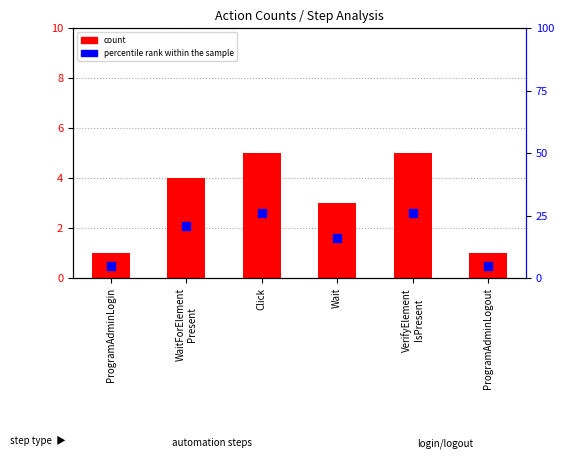

At how many categories does at least one series exceed 19?

3